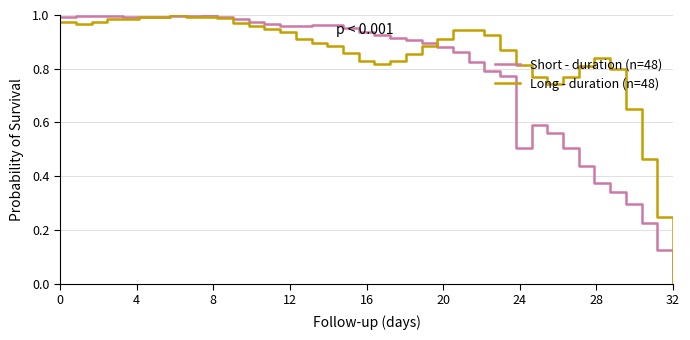

Rank the series by their average value, from highest to lowest.

Long - duration (n=48), Short - duration (n=48)